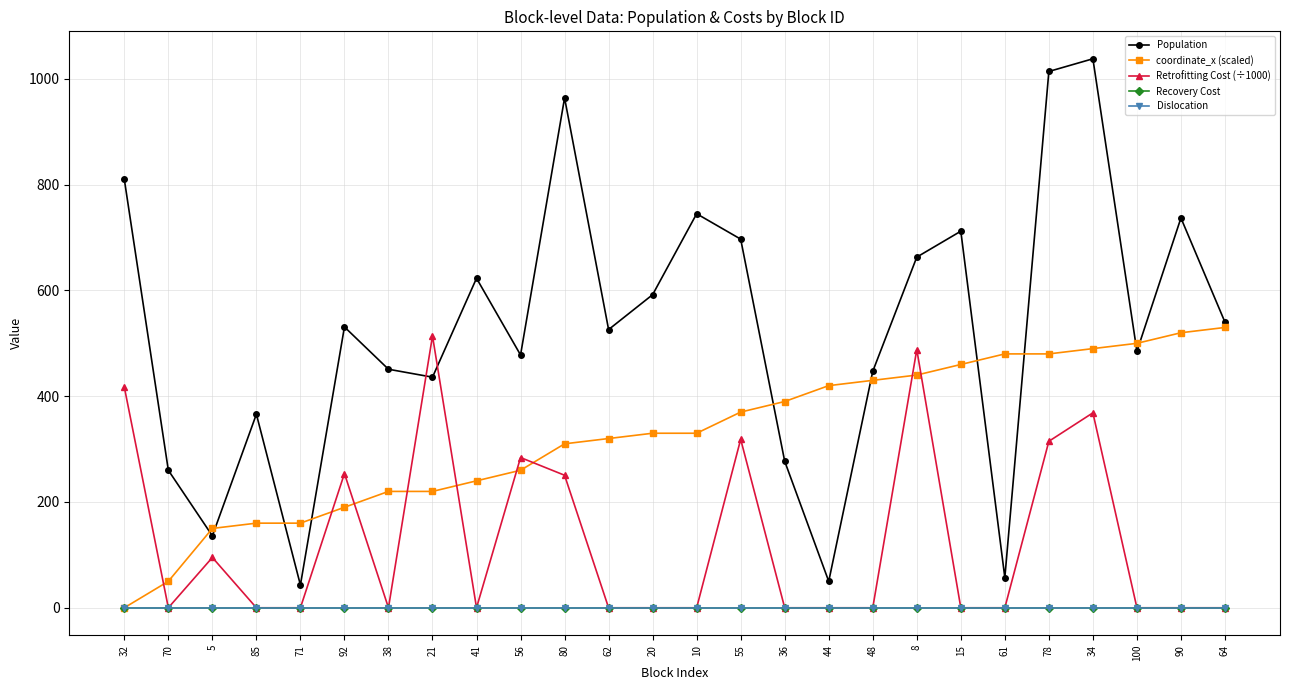

Does the chart have visible grid lines?

Yes